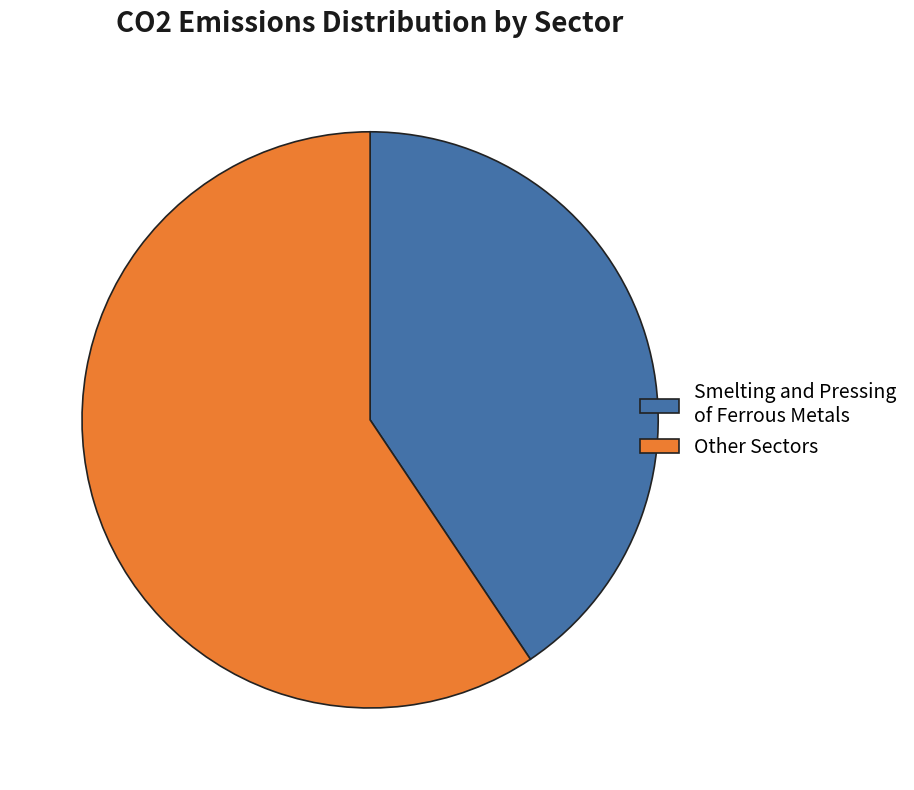

Approximately how many times larger is the value at Other Sectors compared to Smelting and Pressing of Ferrous Metals?

1.5